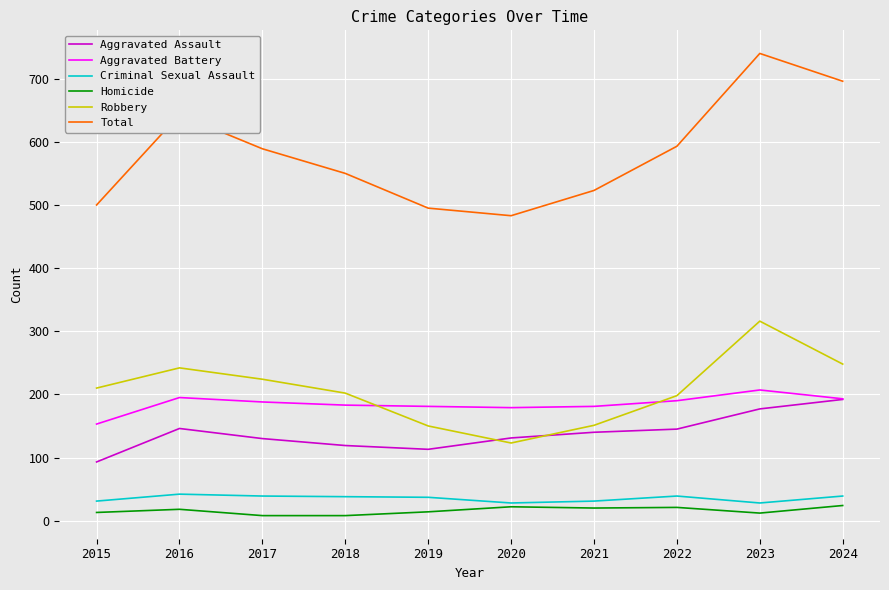

What is the difference between the highest and lowest values at 2019?

481